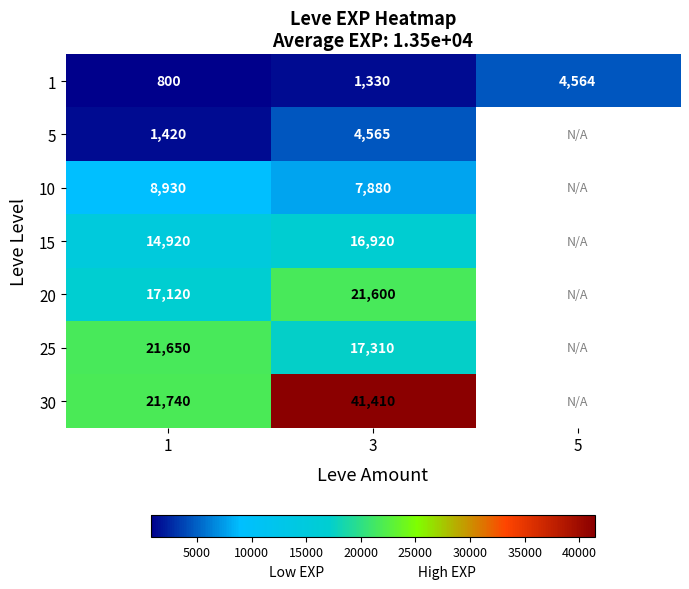

What is the difference between the 1 values at 5 and 3?

3234